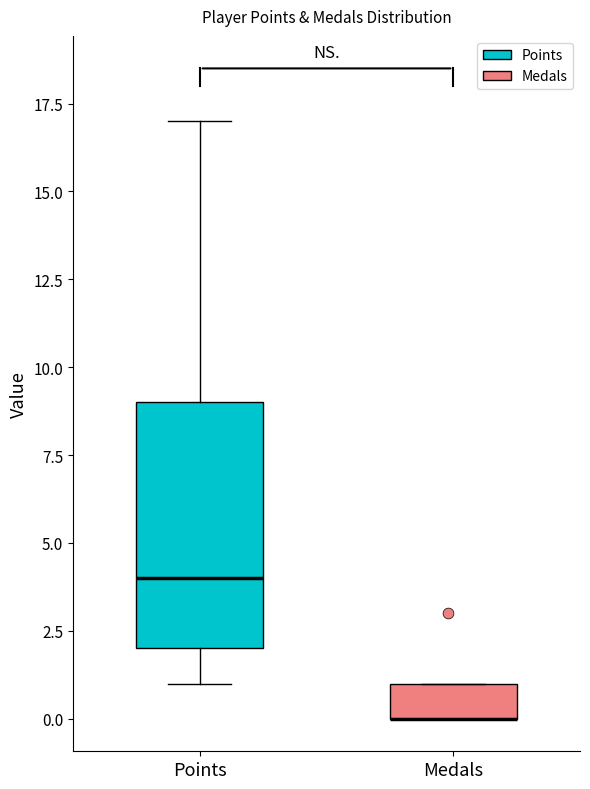

Where does the upper whisker of the box for Points end on the y-axis? The values are not printed on the chart, so give them approximately, as read against the axis.

17